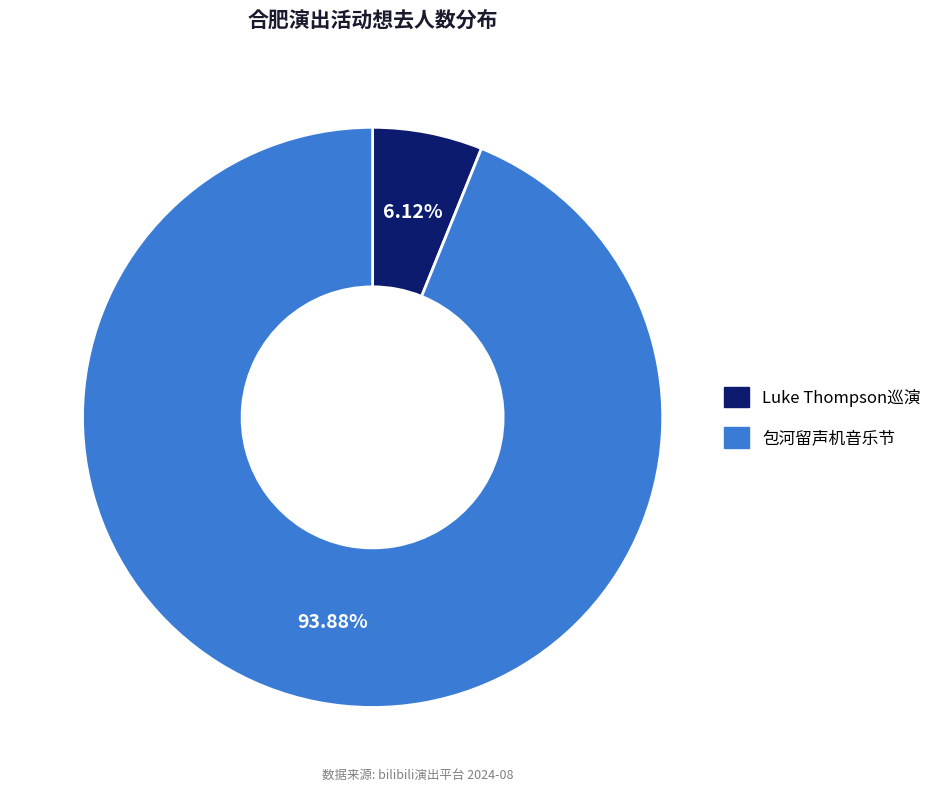

Is there a majority slice in this chart?

Yes